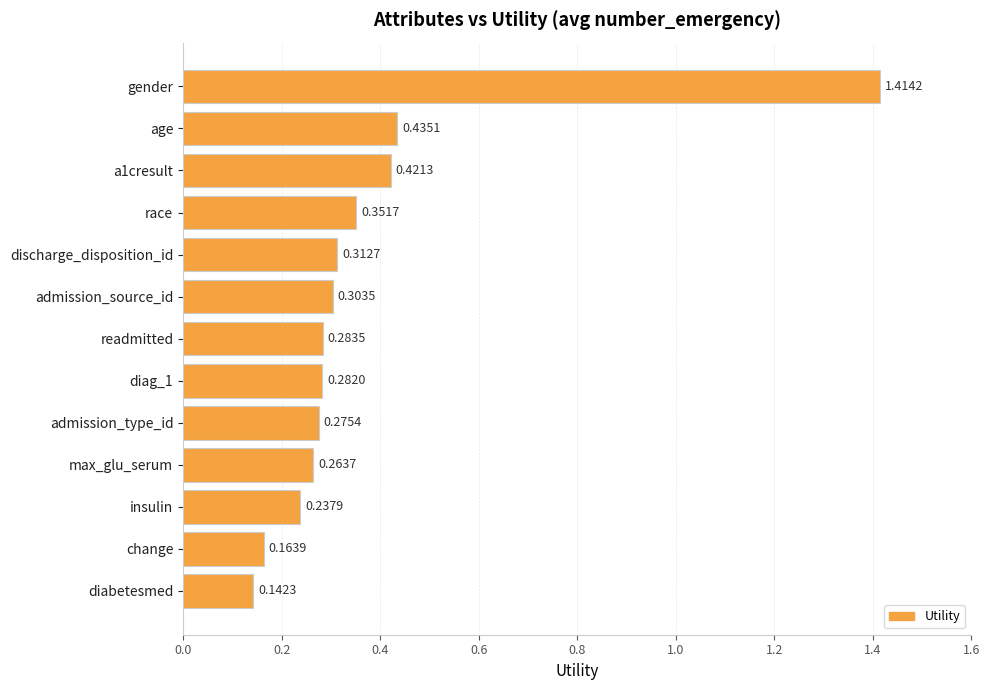

Where is the data nearest to the value 0?

diabetesmed